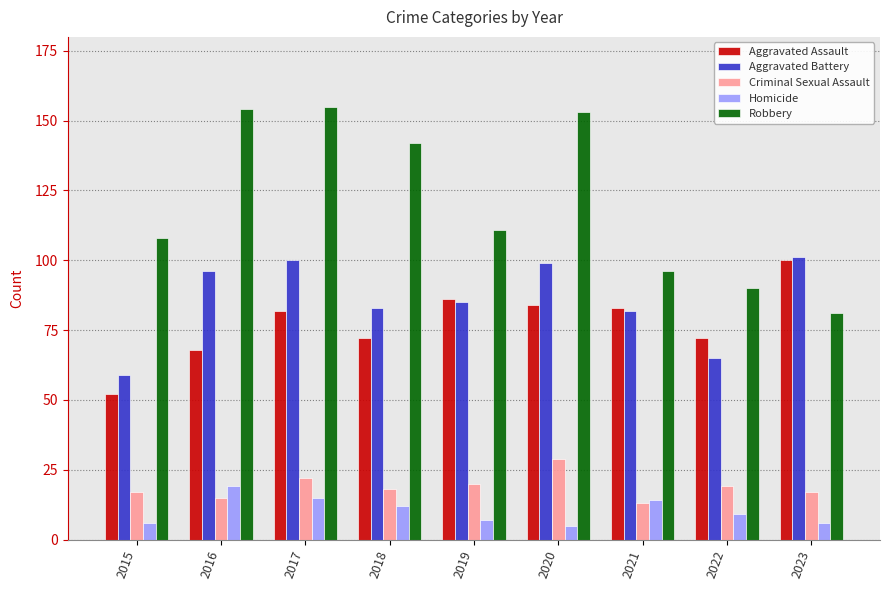

Reading left to right, what are all the values shown in this chart?

Aggravated Assault: 52	68	82	72	86	84	83	72	100
Aggravated Battery: 59	96	100	83	85	99	82	65	101
Criminal Sexual Assault: 17	15	22	18	20	29	13	19	17
Homicide: 6	19	15	12	7	5	14	9	6
Robbery: 108	154	155	142	111	153	96	90	81